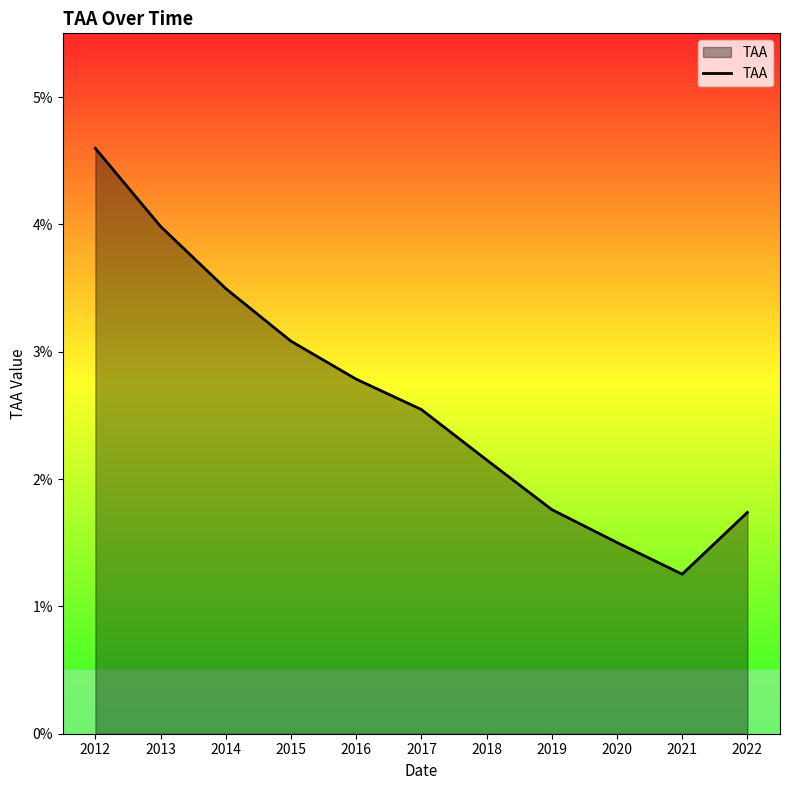

List the labels in order of value, largest first.

2012, 2013, 2014, 2015, 2016, 2017, 2018, 2019, 2022, 2020, 2021